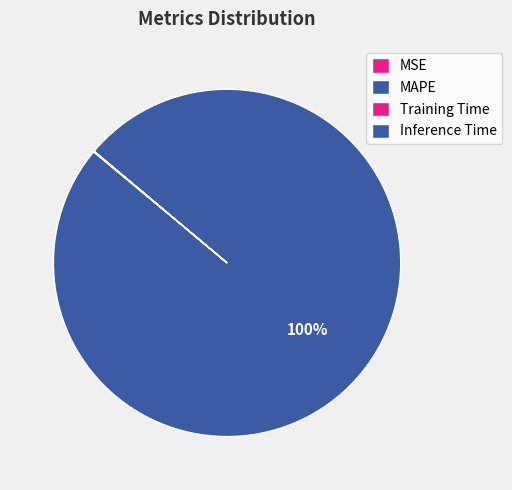

Is there any slice that represents more than half of the pie?

Yes